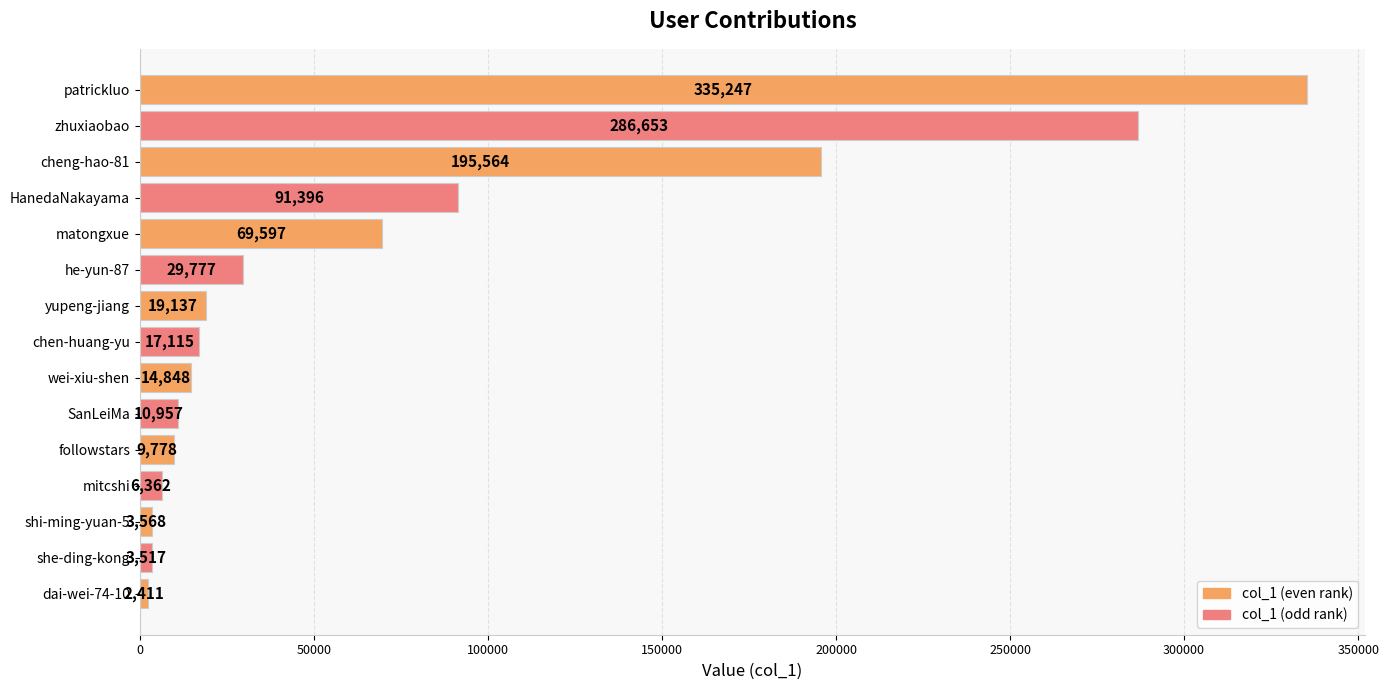

What is the change in value from HanedaNakayama to wei-xiu-shen?

-76548